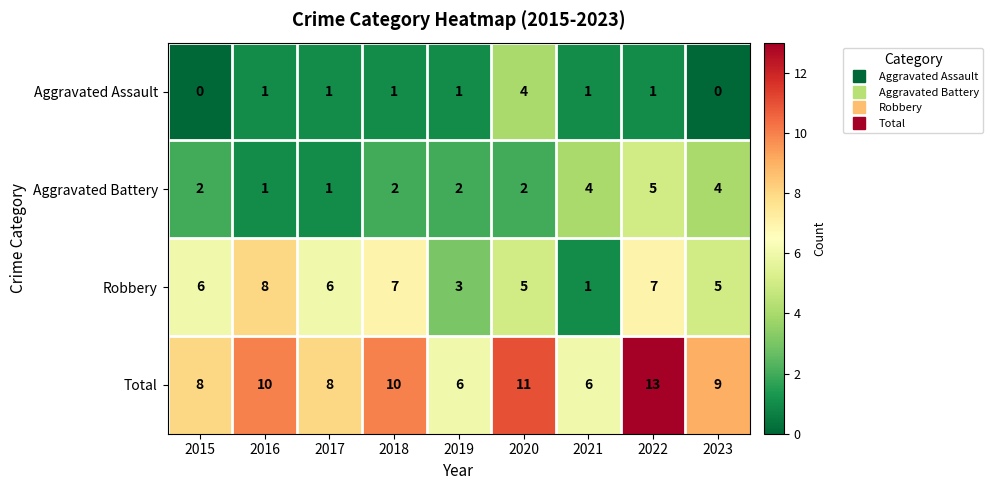

Where does the Total series first go above 9?

2016